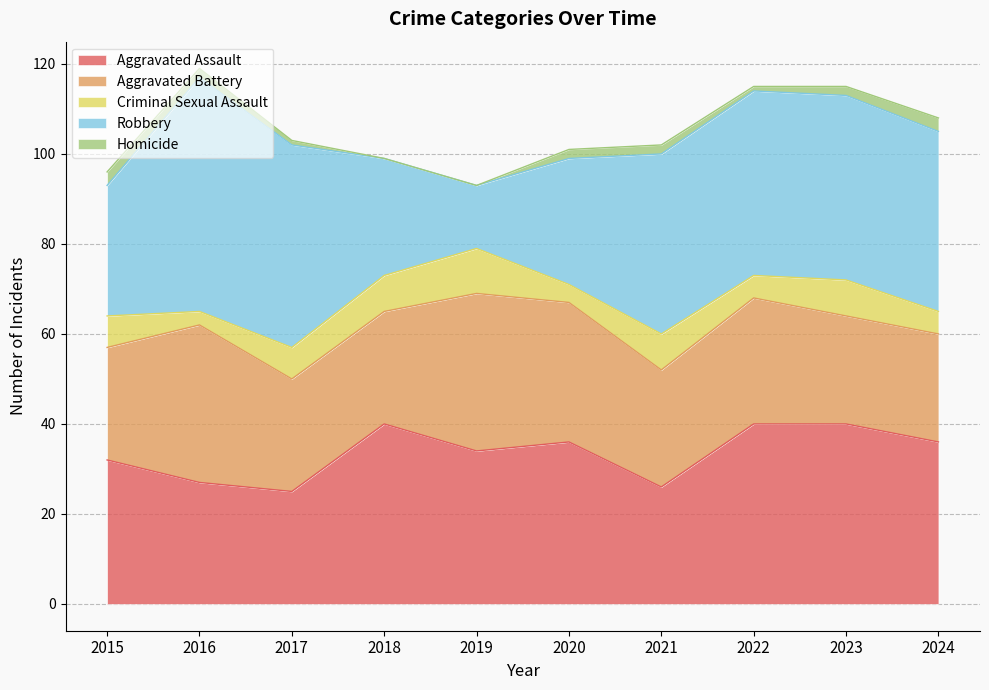

Reading right to left, extract all data points from this chart.

Aggravated Assault: 2024=36	2023=40	2022=40	2021=26	2020=36	2019=34	2018=40	2017=25	2016=27	2015=32
Aggravated Battery: 2024=24	2023=24	2022=28	2021=26	2020=31	2019=35	2018=25	2017=25	2016=35	2015=25
Criminal Sexual Assault: 2024=5	2023=8	2022=5	2021=8	2020=4	2019=10	2018=8	2017=7	2016=3	2015=7
Robbery: 2024=40	2023=41	2022=41	2021=40	2020=28	2019=14	2018=26	2017=45	2016=52	2015=29
Homicide: 2024=3	2023=2	2022=1	2021=2	2020=2	2019=0	2018=0	2017=1	2016=2	2015=3